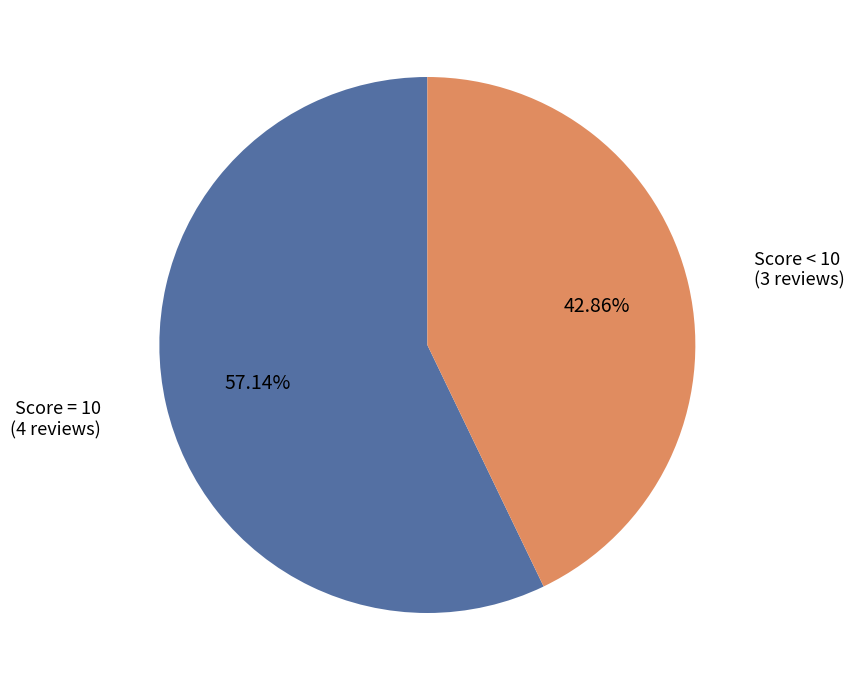

How many segments does this pie chart have?

2